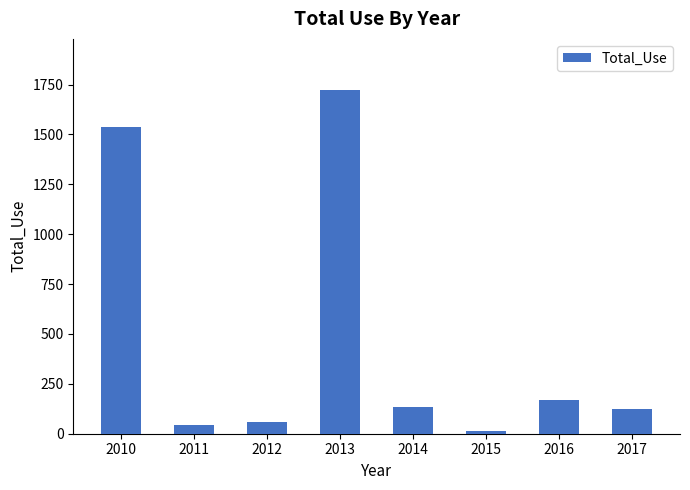

Which label corresponds to the largest value in the chart?

2013